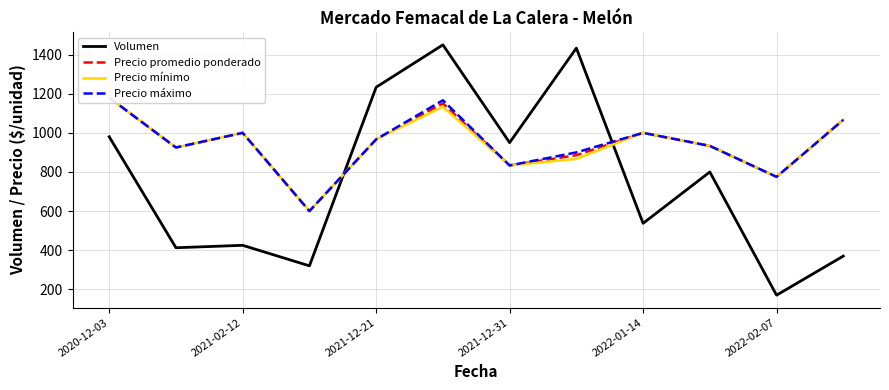

What is the difference between the maximum and minimum values in the Precio mínimo series?

580.0